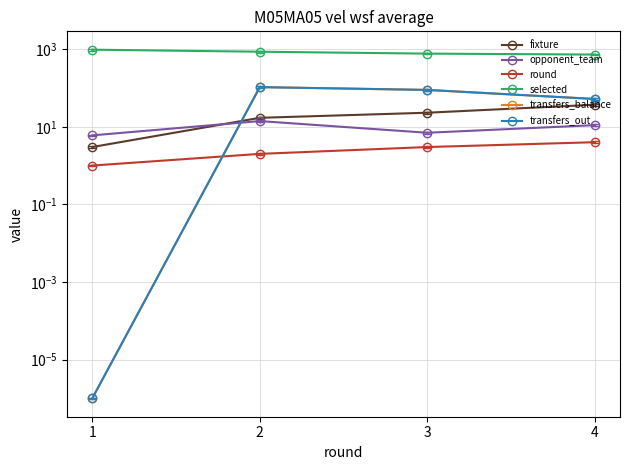

What is the sum of all transfers_out values?

246.0